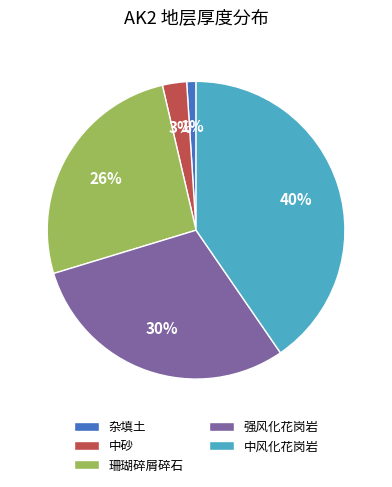

What percentage is the 强风化花岗岩 slice, to the nearest percent?

30%